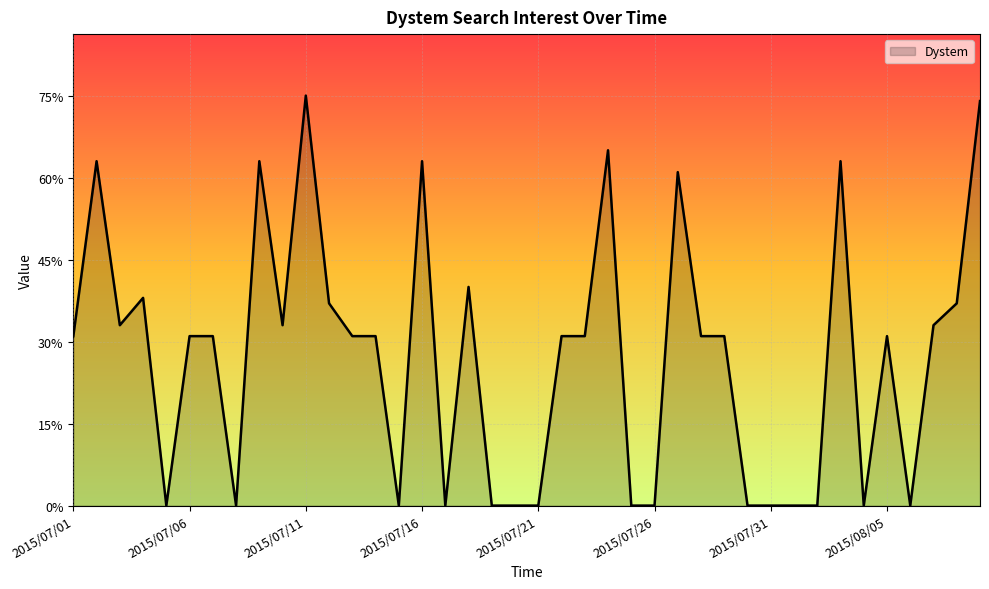

Does the chart display data point markers on the line(s)?

No